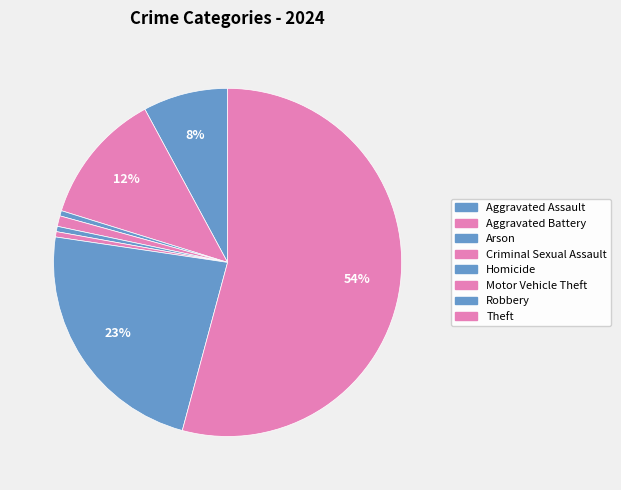

What percentage is the Aggravated Battery slice, to the nearest percent?

12%